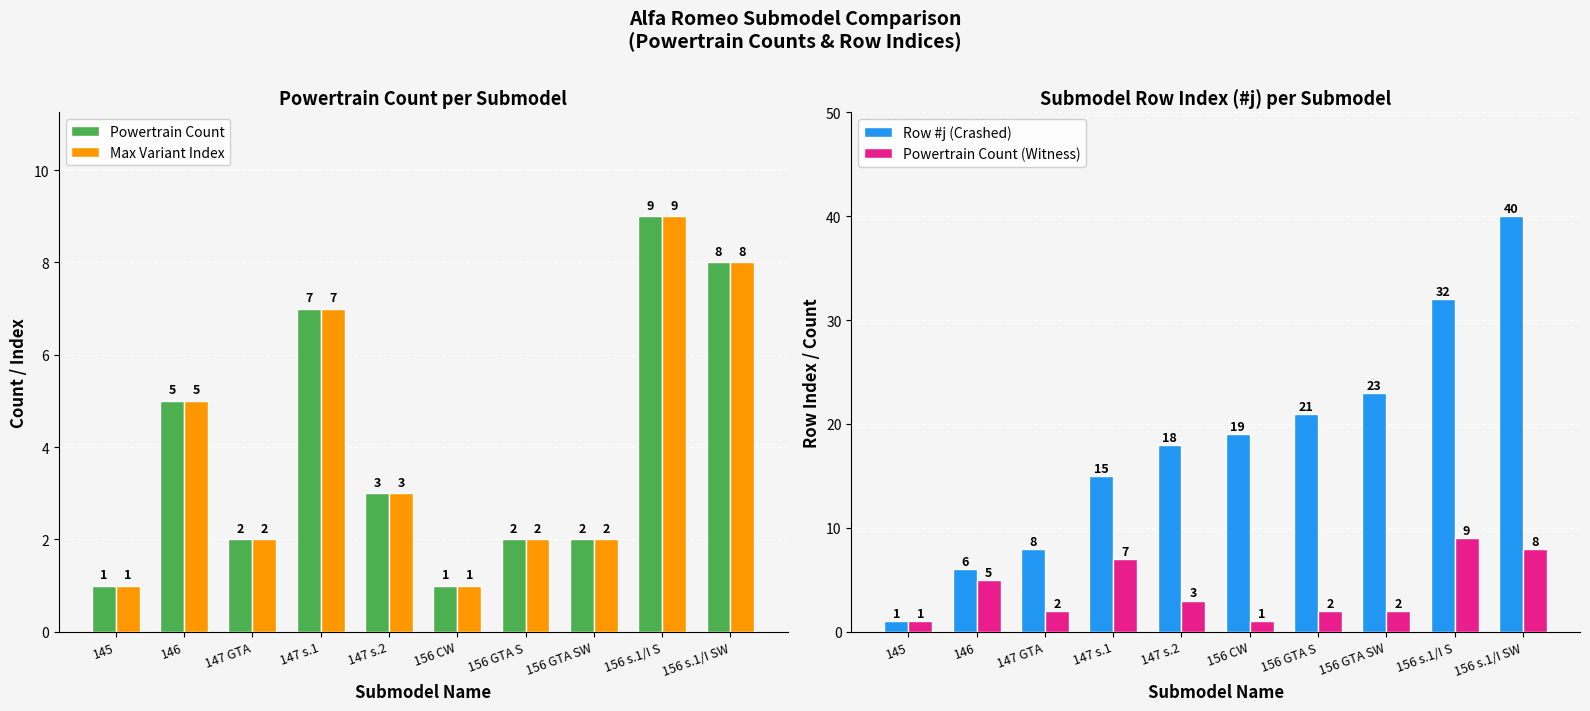

What is the average value of the Max Variant Index series?

4